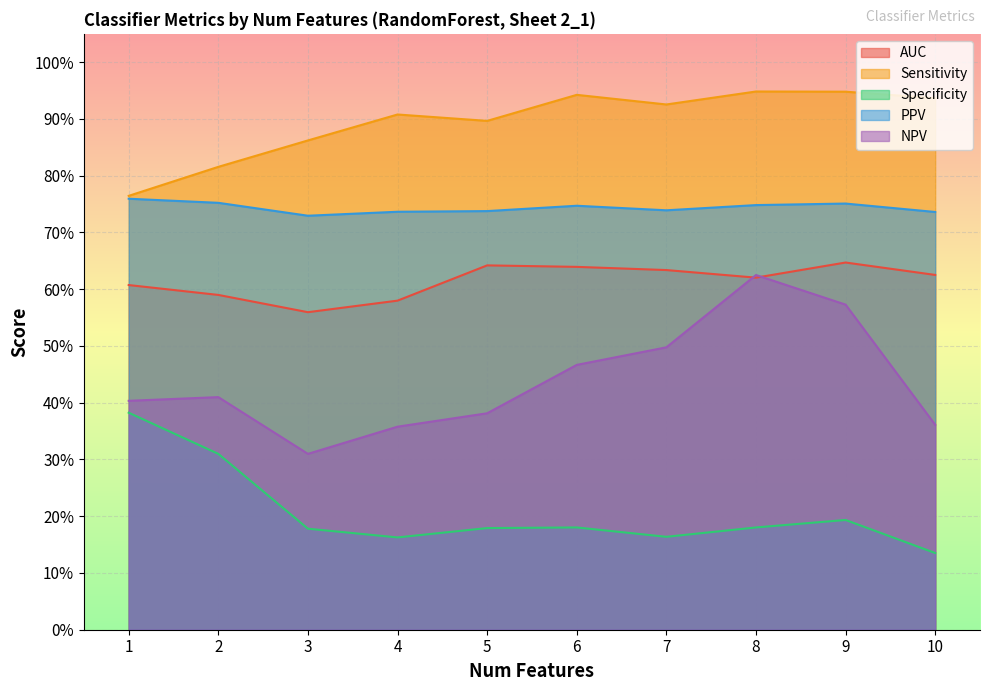

Reading left to right, extract all data points from this chart.

AUC: 0.6	0.6	0.6	0.6	0.6	0.6	0.6	0.6	0.6	0.6
Sensitivity: 0.8	0.8	0.9	0.9	0.9	0.9	0.9	0.9	0.9	0.9
Specificity: 0.4	0.3	0.2	0.2	0.2	0.2	0.2	0.2	0.2	0.1
PPV: 0.8	0.8	0.7	0.7	0.7	0.7	0.7	0.7	0.8	0.7
NPV: 0.4	0.4	0.3	0.4	0.4	0.5	0.5	0.6	0.6	0.4